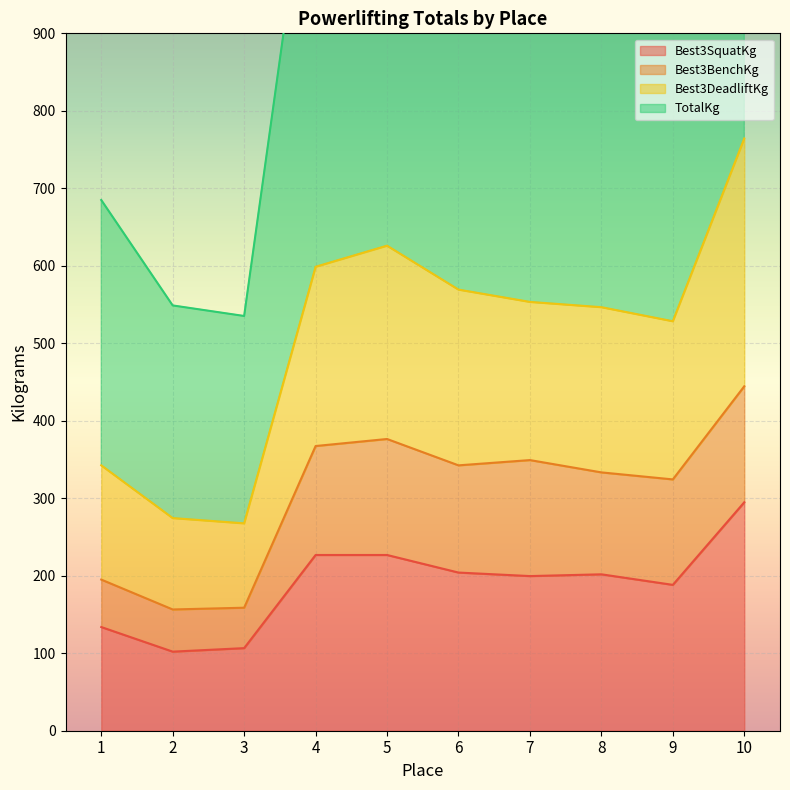

True or false: Best3SquatKg and Best3DeadliftKg cross at least once.

False